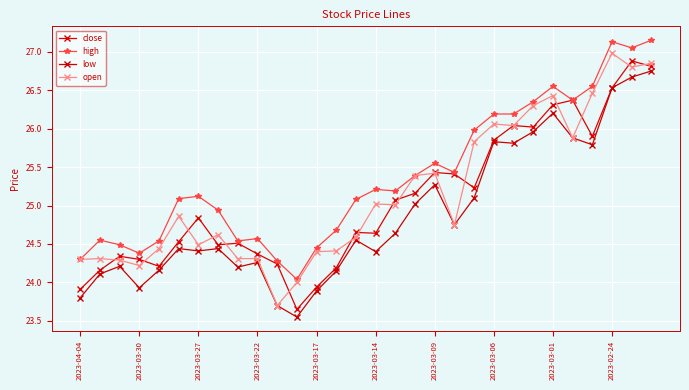

How many data points in low are less than 24?

5